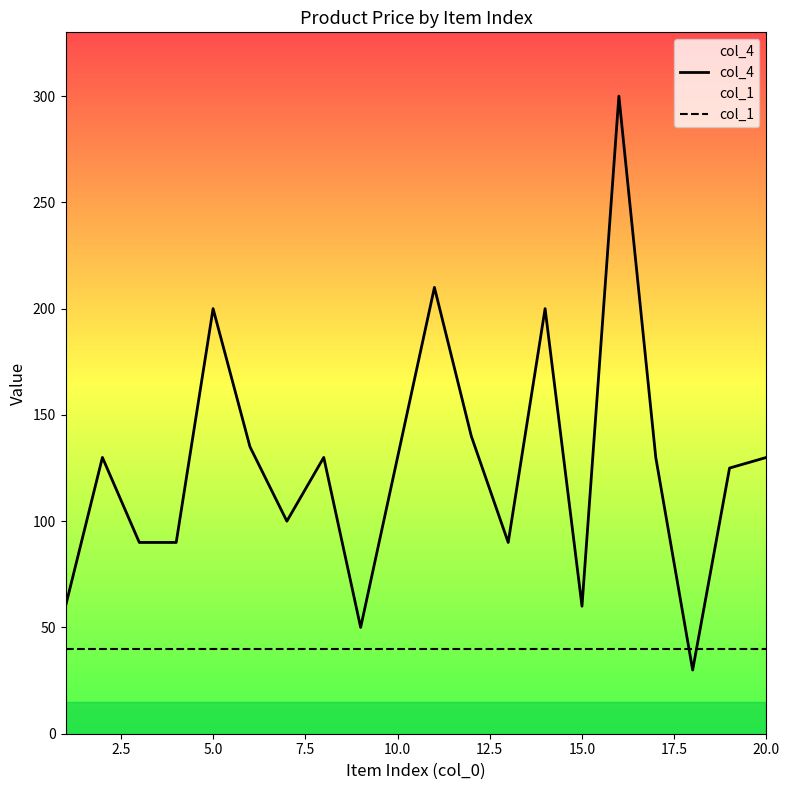

Rank the series by their maximum value, from lowest to highest.

col_1, col_4